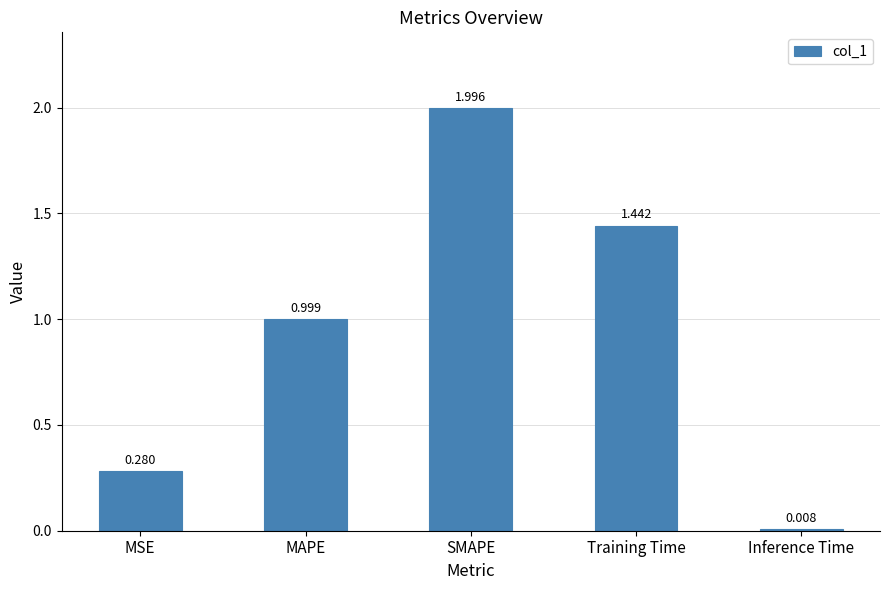

What is the change in value from MAPE to Training Time?

+0.4